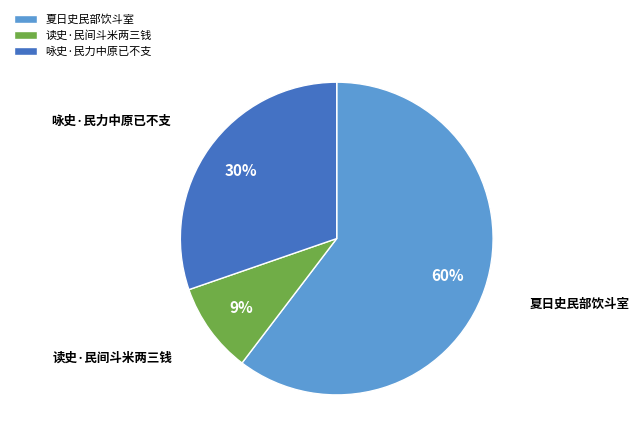

Does 夏日史民部饮斗室 account for over 50% of the chart?

Yes